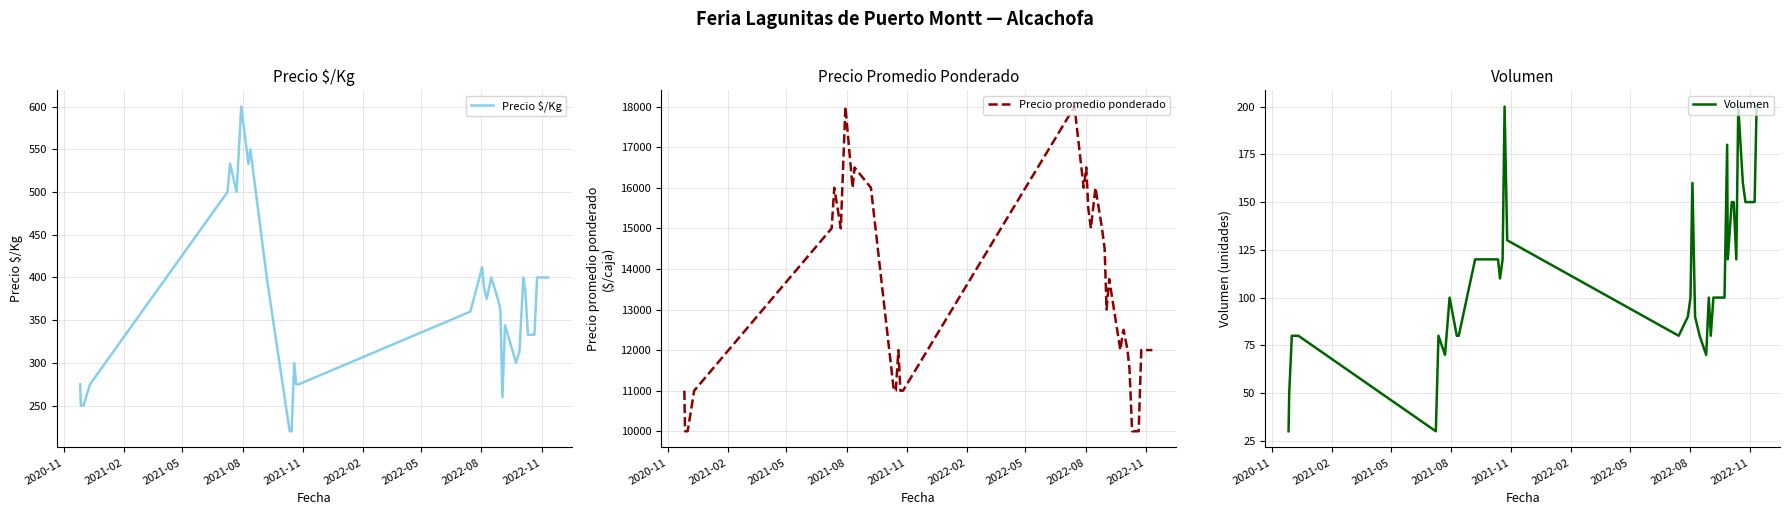

What is the lowest value of the Volumen series?

30